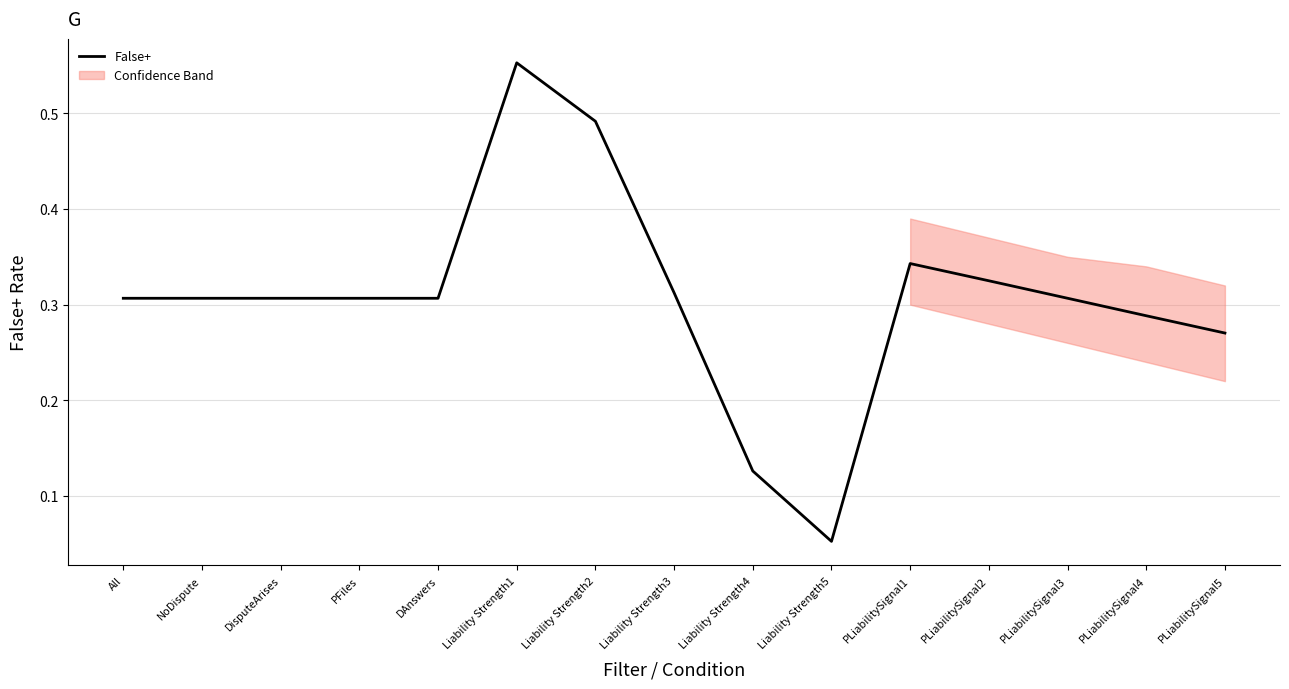

How many lines are shown in the chart?

1